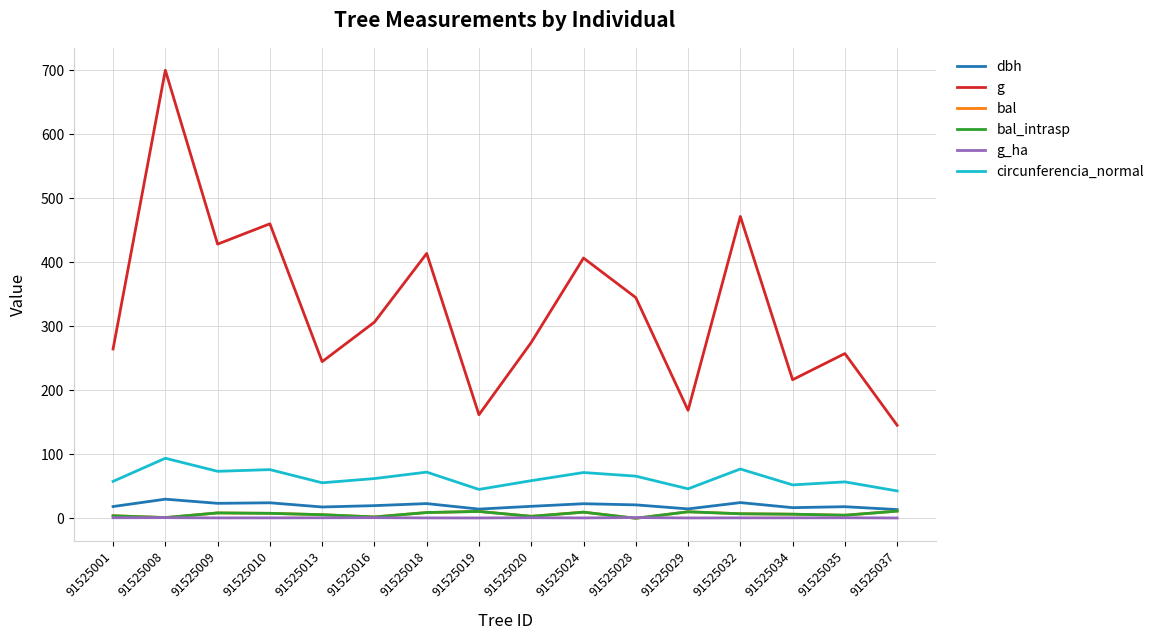

List the labels in order of circunferencia_normal value, smallest first.

91525037, 91525019, 91525029, 91525034, 91525013, 91525035, 91525001, 91525020, 91525016, 91525028, 91525024, 91525018, 91525009, 91525010, 91525032, 91525008